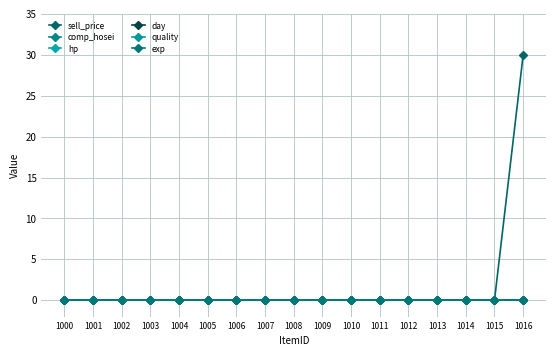

Reading right to left, transcribe all the data shown in this chart.

sell_price: 1016=30	1015=0	1014=0	1013=0	1012=0	1011=0	1010=0	1009=0	1008=0	1007=0	1006=0	1005=0	1004=0	1003=0	1002=0	1001=0	1000=0
comp_hosei: 1016=0	1015=0	1014=0	1013=0	1012=0	1011=0	1010=0	1009=0	1008=0	1007=0	1006=0	1005=0	1004=0	1003=0	1002=0	1001=0	1000=0
hp: 1016=0	1015=0	1014=0	1013=0	1012=0	1011=0	1010=0	1009=0	1008=0	1007=0	1006=0	1005=0	1004=0	1003=0	1002=0	1001=0	1000=0
day: 1016=0	1015=0	1014=0	1013=0	1012=0	1011=0	1010=0	1009=0	1008=0	1007=0	1006=0	1005=0	1004=0	1003=0	1002=0	1001=0	1000=0
quality: 1016=0	1015=0	1014=0	1013=0	1012=0	1011=0	1010=0	1009=0	1008=0	1007=0	1006=0	1005=0	1004=0	1003=0	1002=0	1001=0	1000=0
exp: 1016=0	1015=0	1014=0	1013=0	1012=0	1011=0	1010=0	1009=0	1008=0	1007=0	1006=0	1005=0	1004=0	1003=0	1002=0	1001=0	1000=0